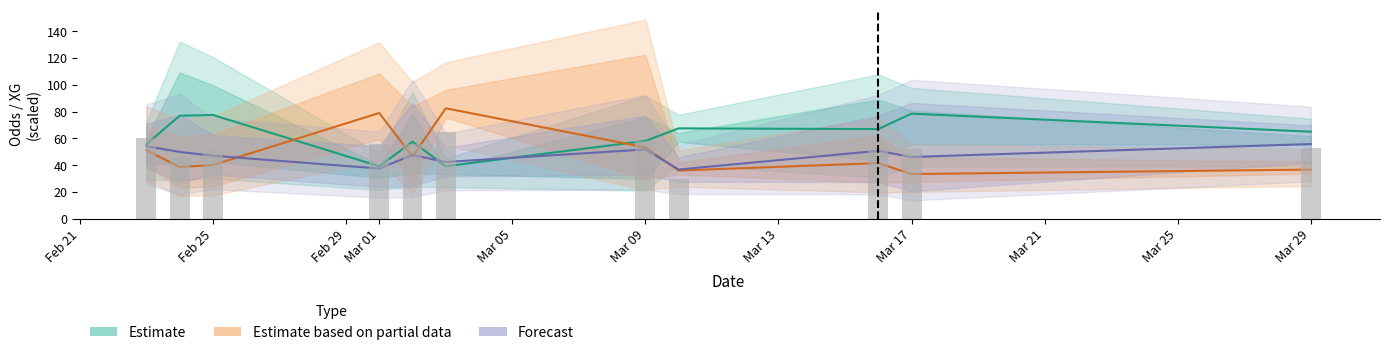

Reading left to right, transcribe all the data shown in this chart.

Estimate: 55.6	76.9	77.5	39.2	57.5	39.2	58.1	67.5	67.0	78.5	65.0
Estimate based on partial data: 51.1	38.6	40.1	79.0	46.4	82.5	53.3	36.0	41.6	33.4	36.8
Forecast: 54.2	49.9	47.1	37.5	47.7	42.4	51.8	36.8	50.7	46.1	55.8
Observed: 60.0	45.4	51.6	55.6	55.9	64.8	58.0	30.0	52.7	51.7	53.2